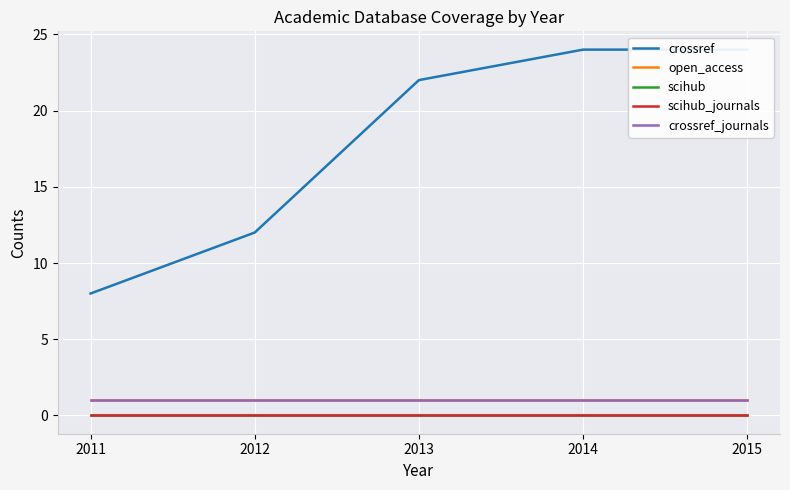

What are all the series names shown in the legend?

crossref, open_access, scihub, scihub_journals, crossref_journals